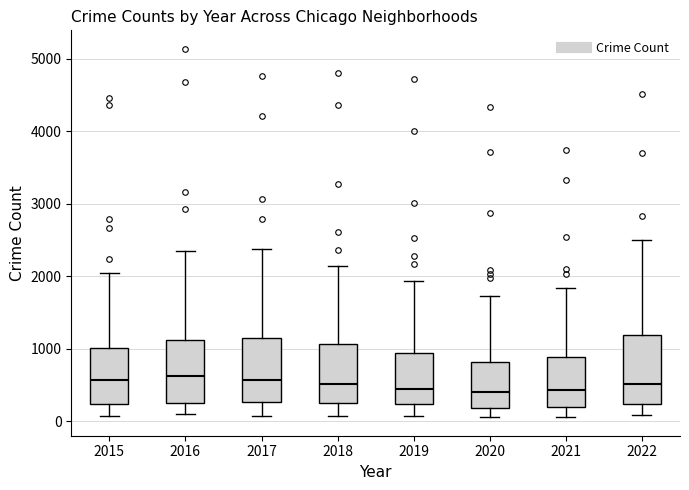

Where is the upper edge of the box at x = 2016 on the y-axis? The values are not printed on the chart, so give them approximately, as read against the axis.

1100